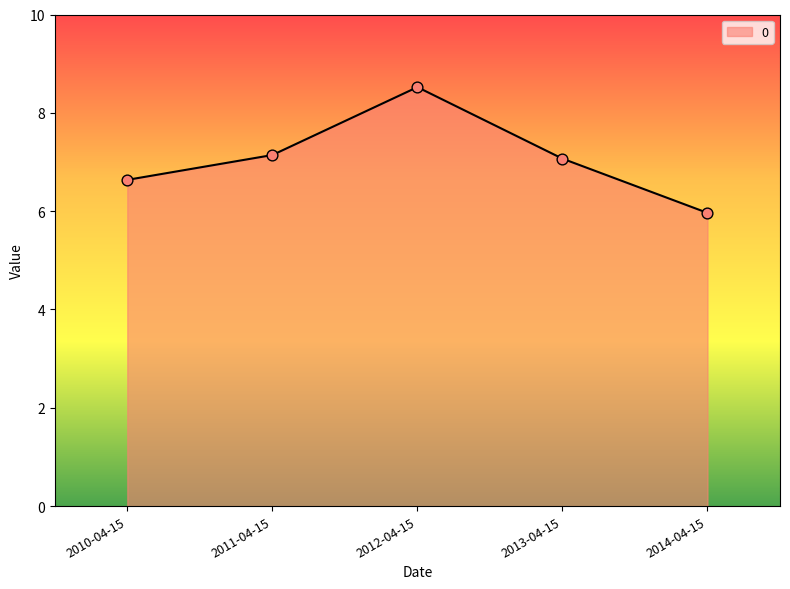

What is the change in value from 2011-04-15 to 2012-04-15?

+1.4